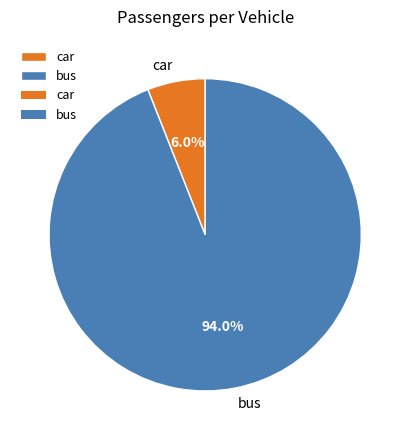

To the nearest percent, what percentage of the pie is bus?

94%